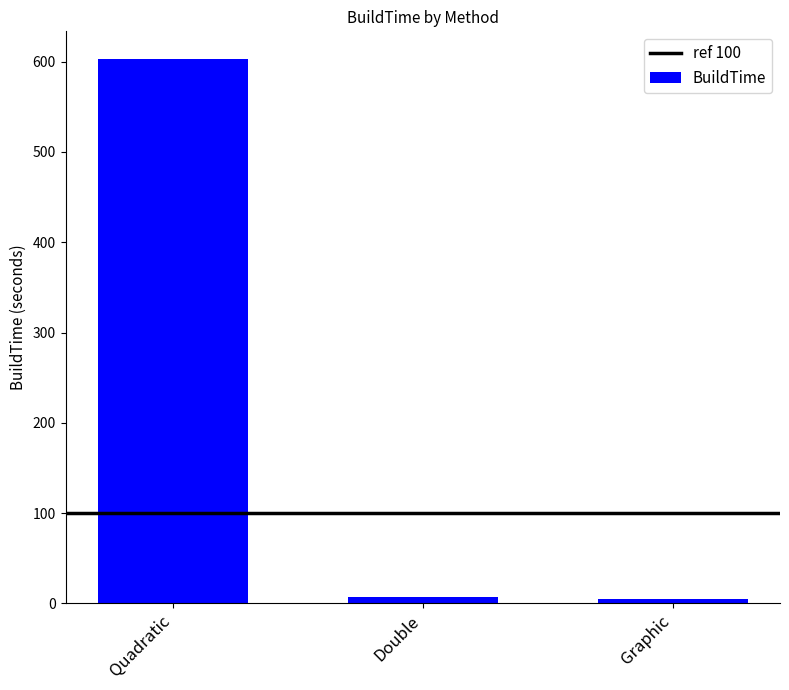

What is the greatest value displayed?

603.3